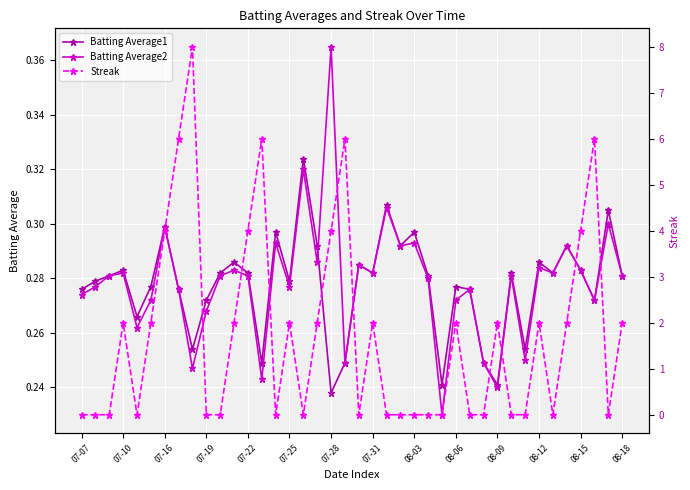

What is the average value of the Streak series?

1.8